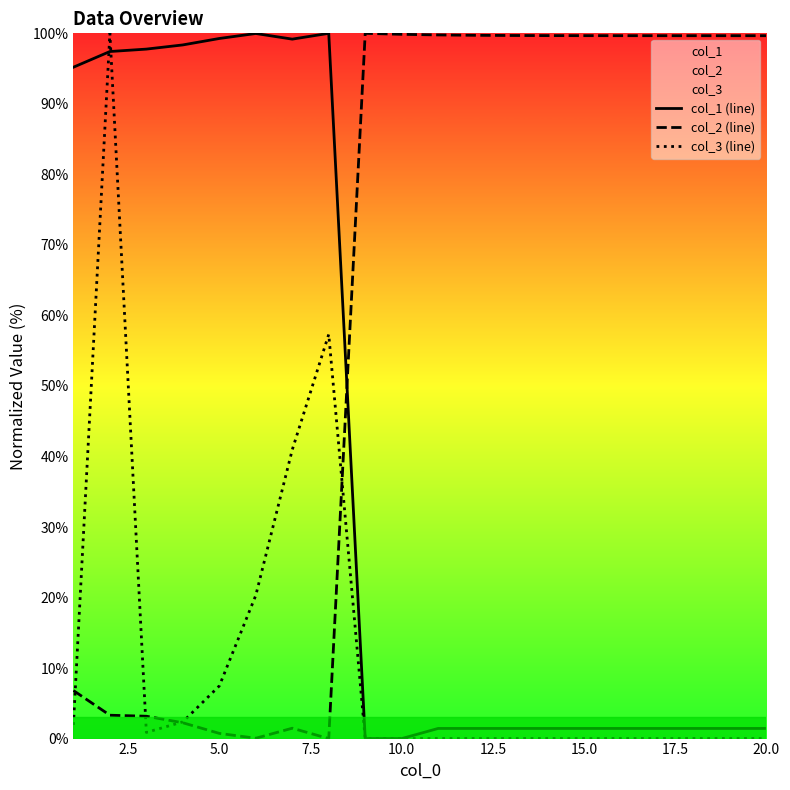

True or false: col_1 (line) and col_2 (line) cross at least once.

True